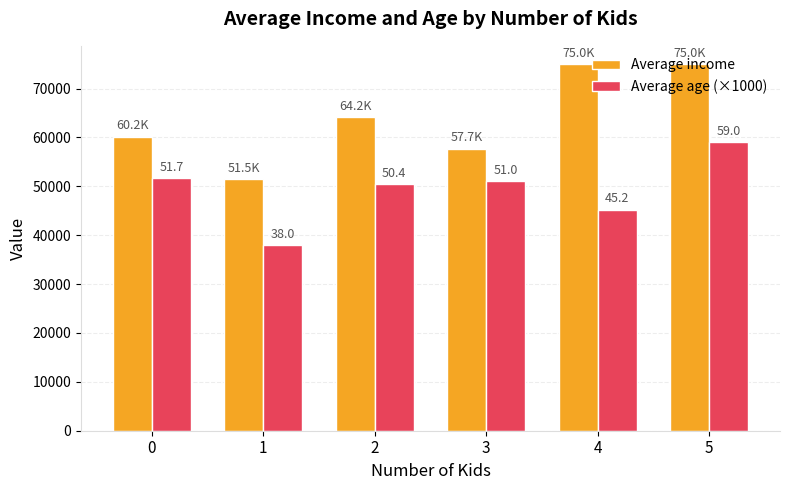

Reading left to right, what are all the values shown in this chart?

Average income: 0=60166.7	1=51500.0	2=64200.0	3=57714.3	4=75000.0	5=75000.0
Average age (×1000): 0=51666.7	1=38000.0	2=50400.0	3=51000.0	4=45250.0	5=59000.0